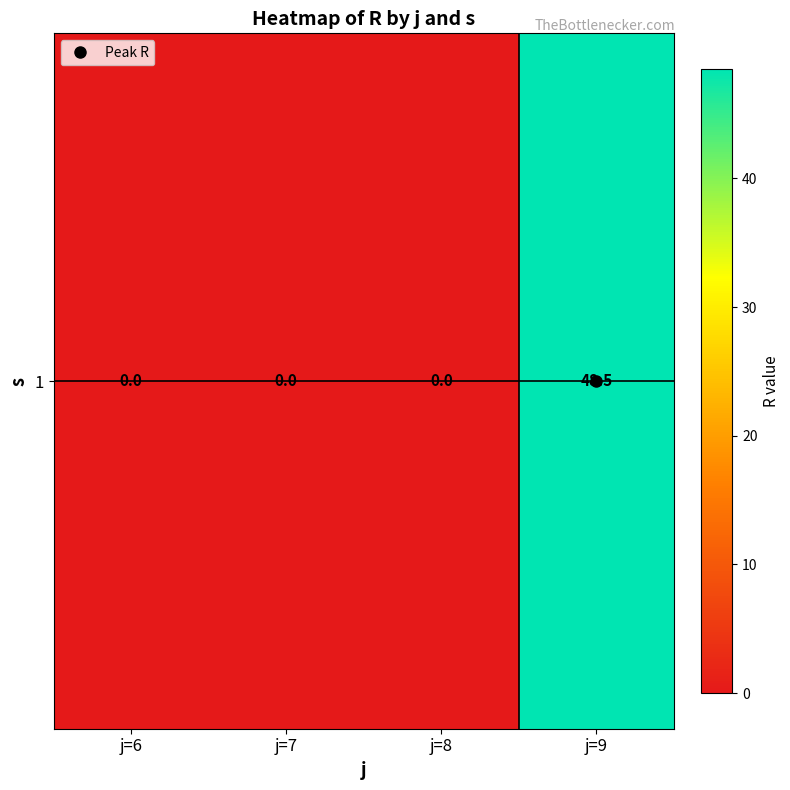

Which has a higher value, j=8 or j=9?

j=9